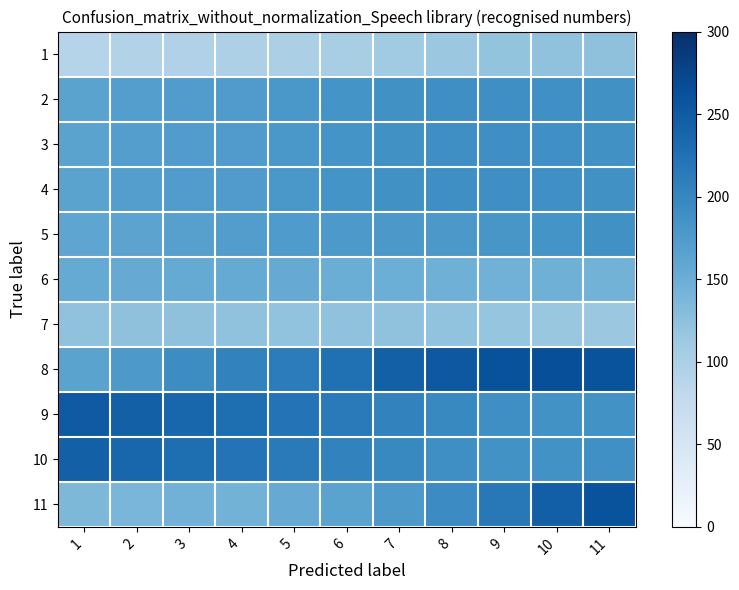

What is the total value across all series at 9?

1990